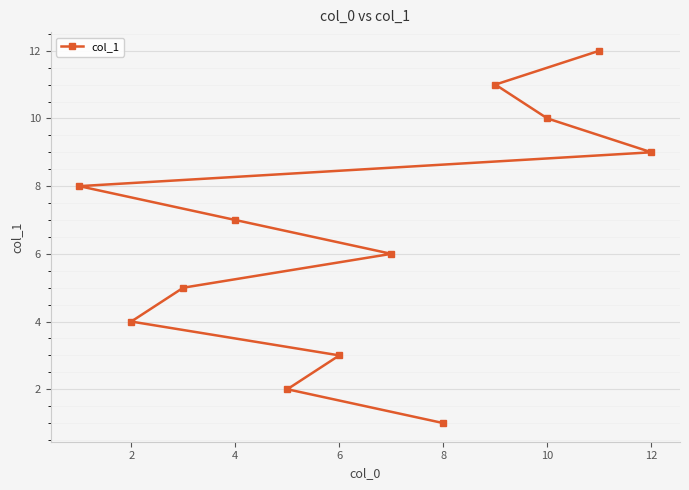

What is the difference between the second highest and minimum values?

10